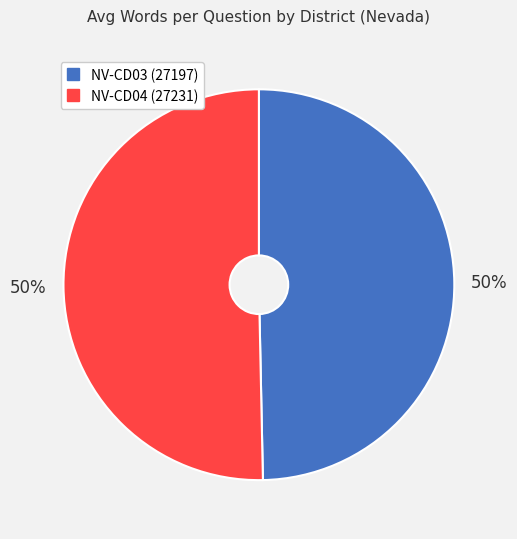

To the nearest percent, what is the average slice percentage?

50%